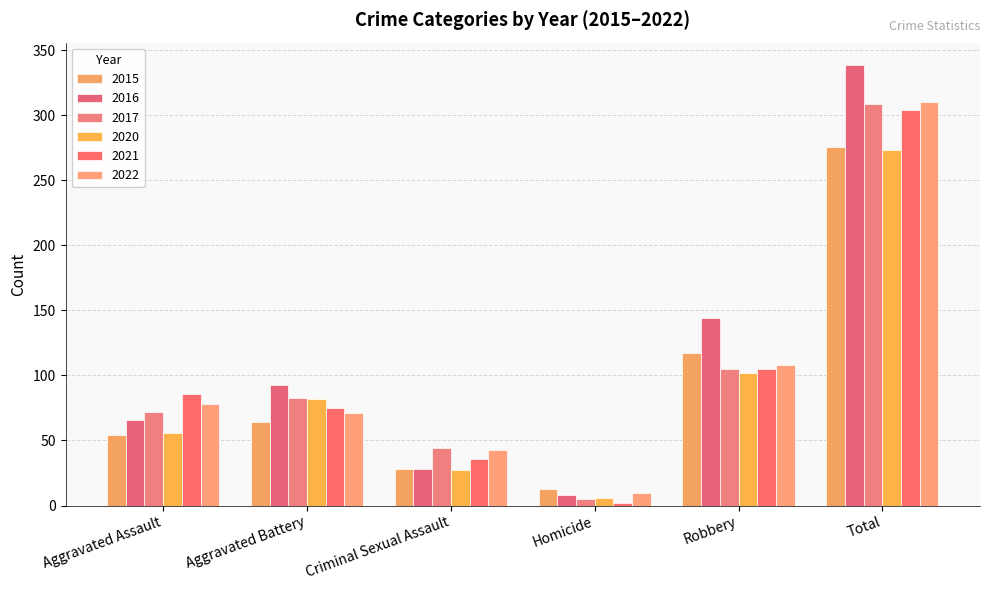

Which series has the largest total across all categories?

2016